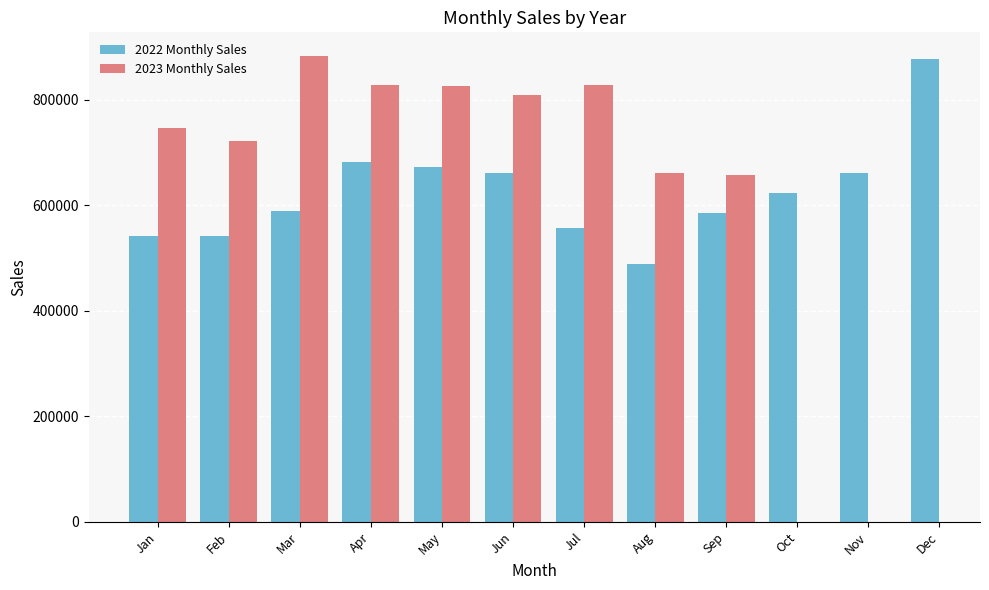

What is the difference between the second highest and minimum values in the 2022 Monthly Sales series?

191650